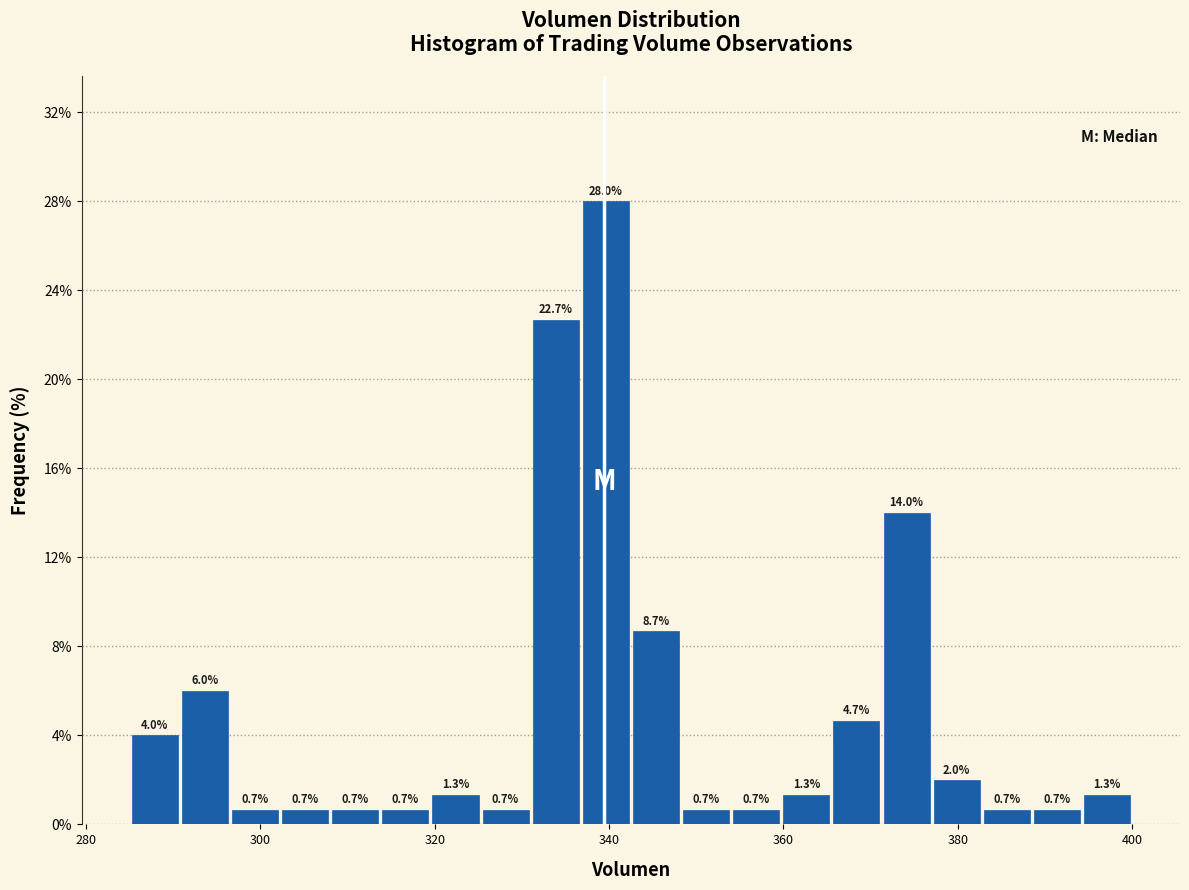

Around what value on the x-axis is the tallest bar? Give the approximate position of its centre, as read against the axis.

340